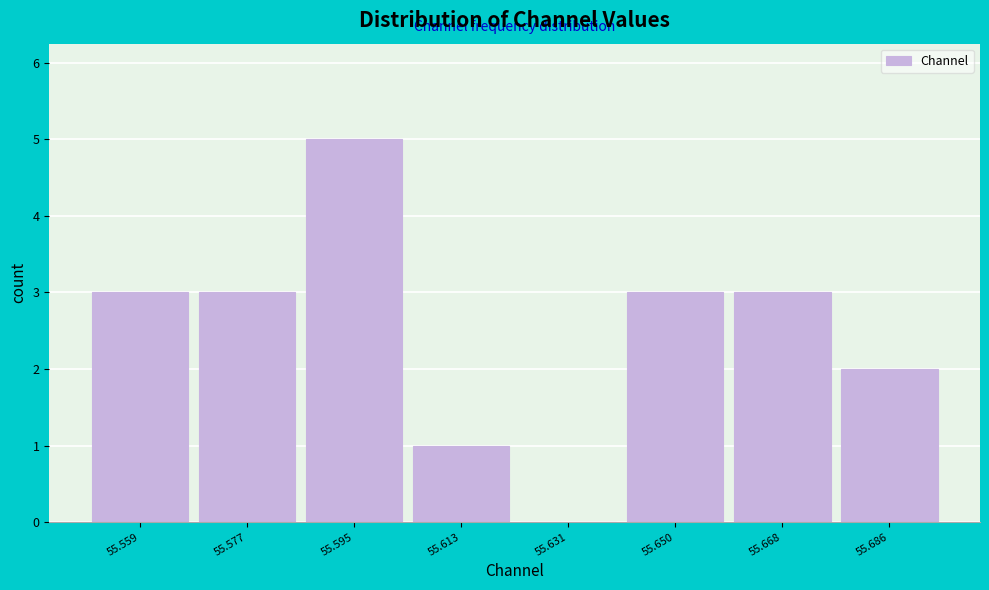

Reading left to right, list all the values displayed in this chart.

55.559=3	55.577=3	55.595=5	55.613=1	55.631=0	55.650=3	55.668=3	55.686=2